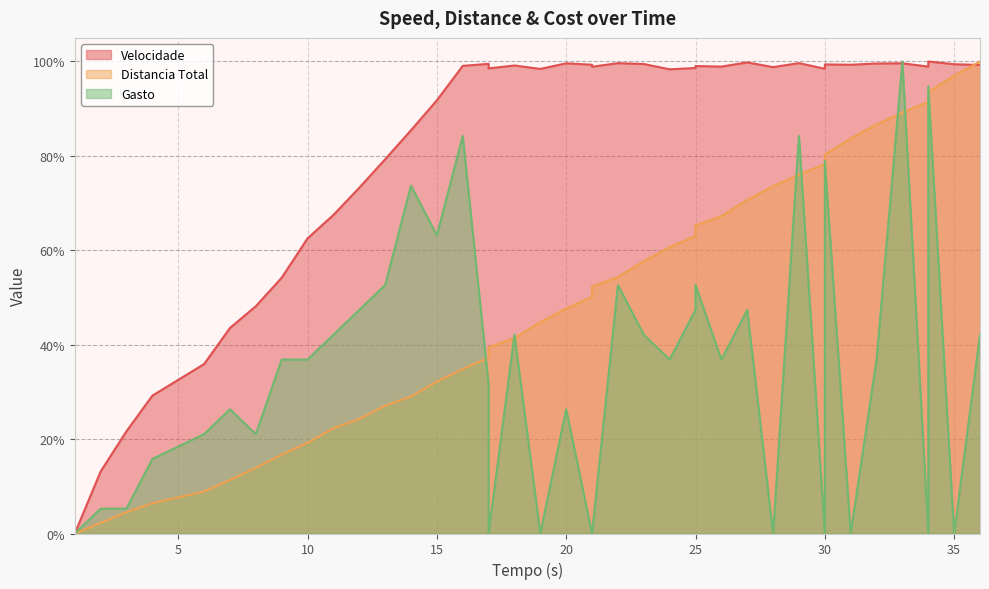

List the series in order of their overall mean, lowest first.

Gasto, Distancia Total, Velocidade